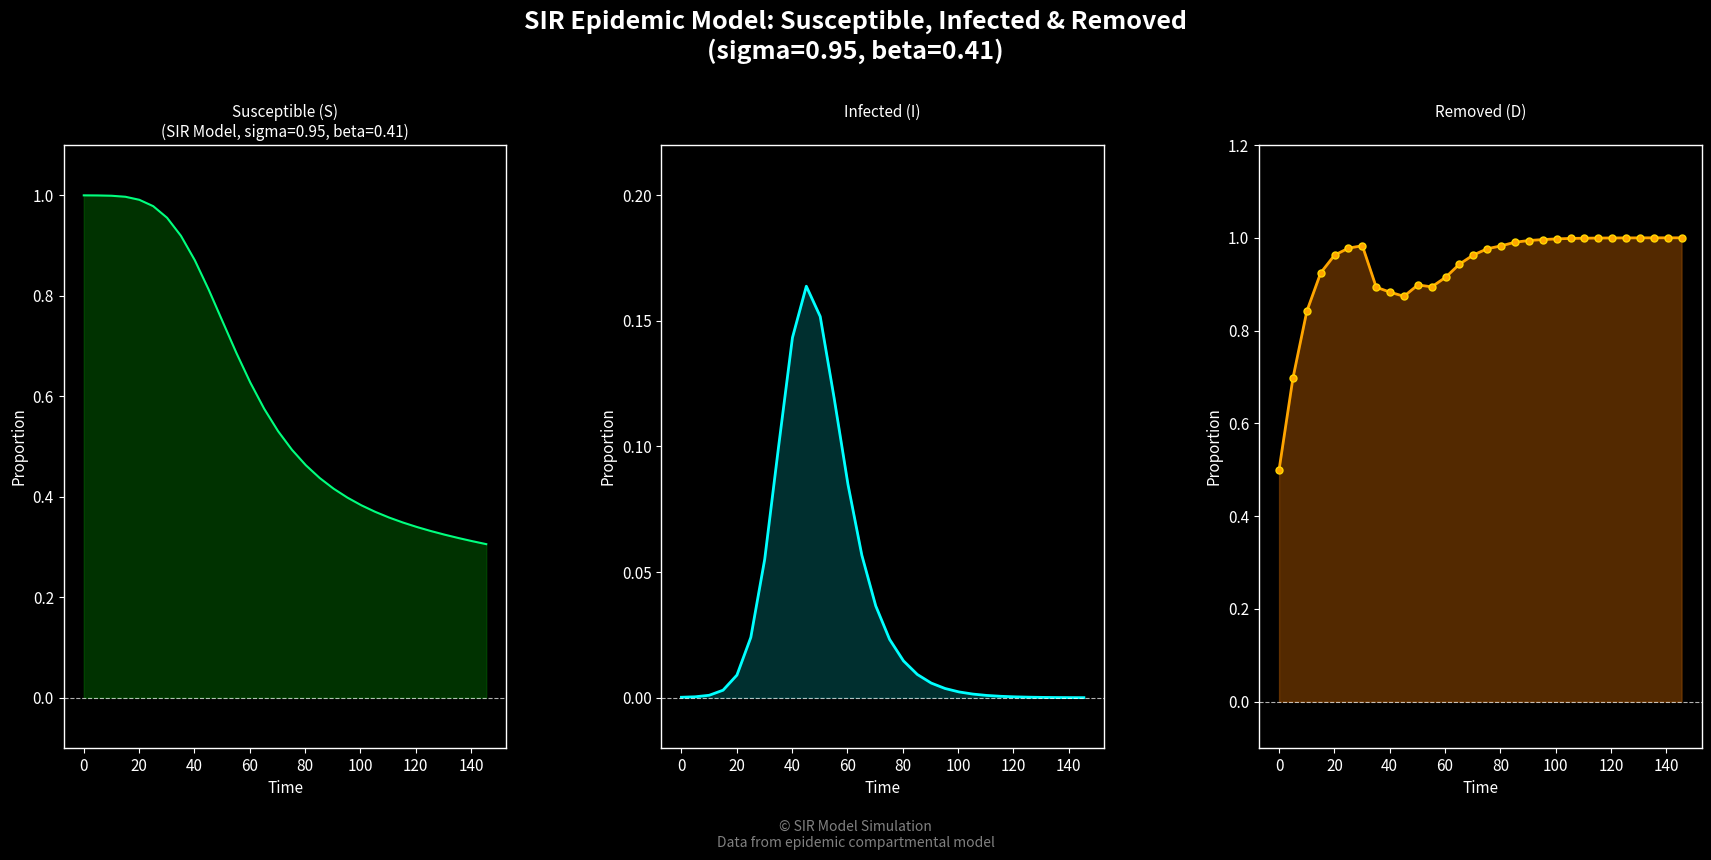

How many data points does each series have?

30